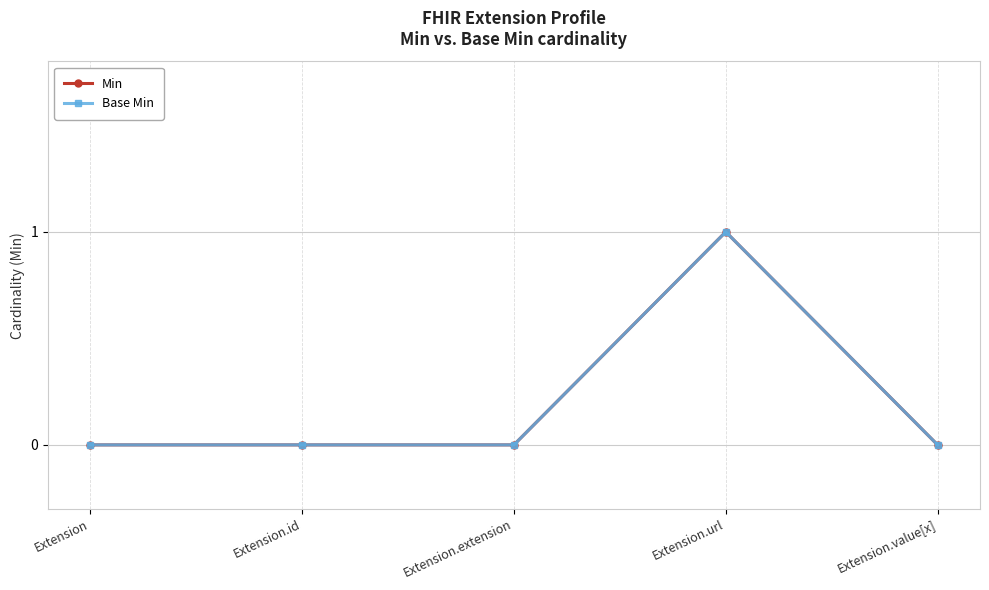

Reading left to right, transcribe all the data shown in this chart.

Min: 0	0	0	1	0
Base Min: 0	0	0	1	0